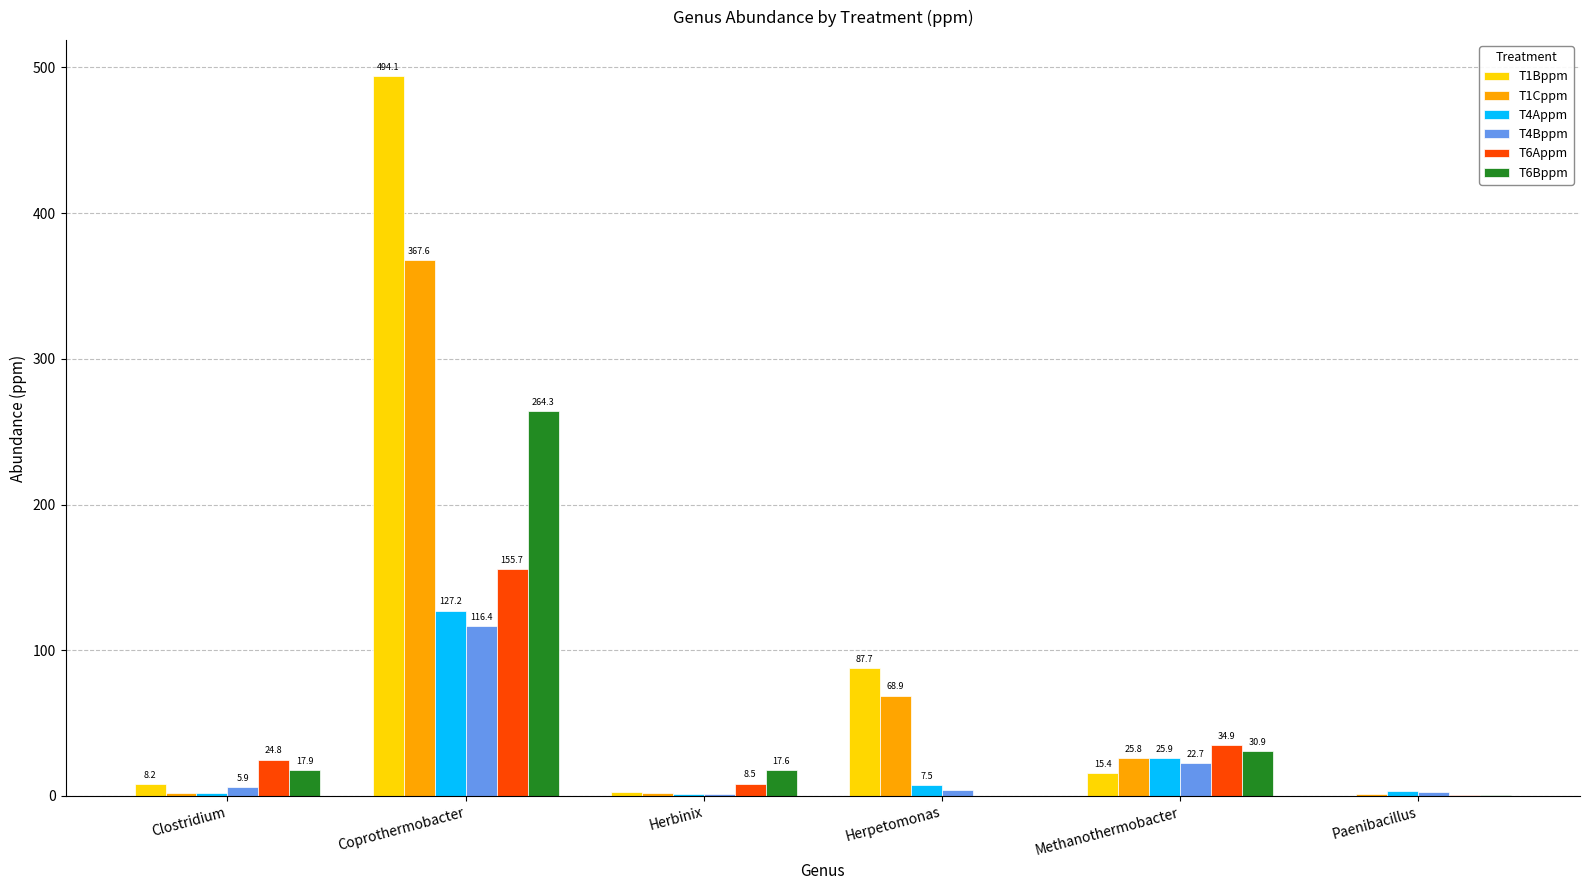

How many values in the T6Appm series exceed 24?

3